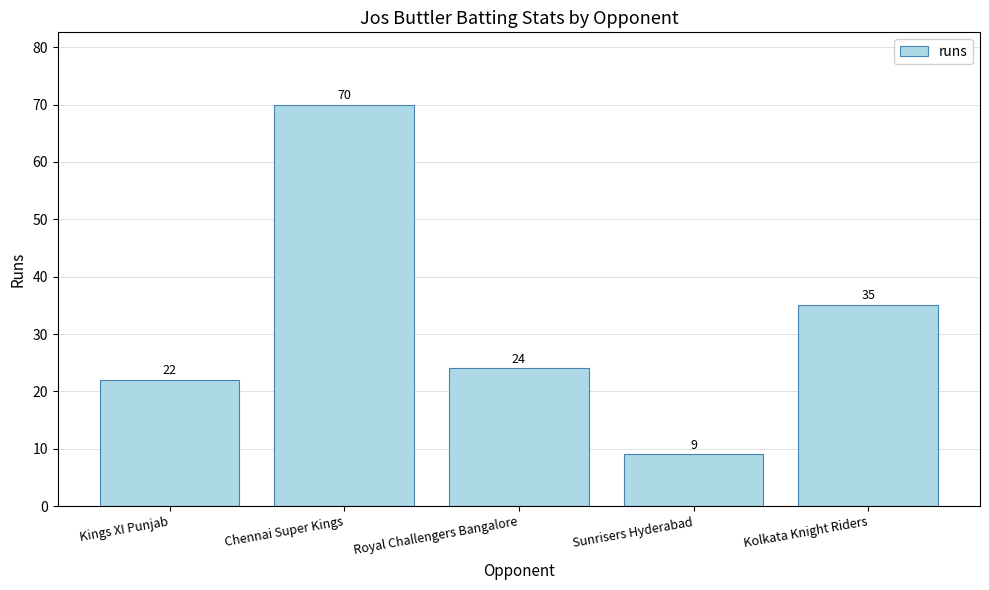

Which category has the highest value across all series?

Chennai Super Kings